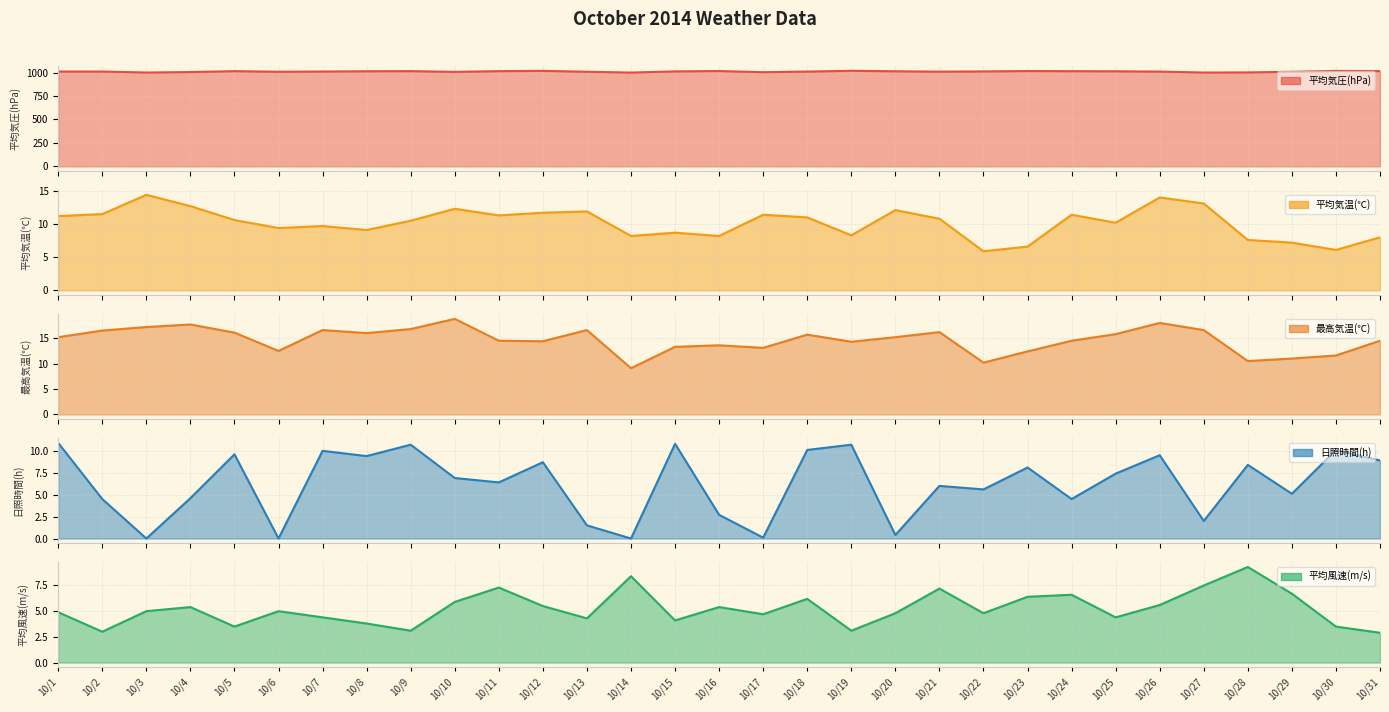

At which label is 日照時間(h) closest to 5?

10/29